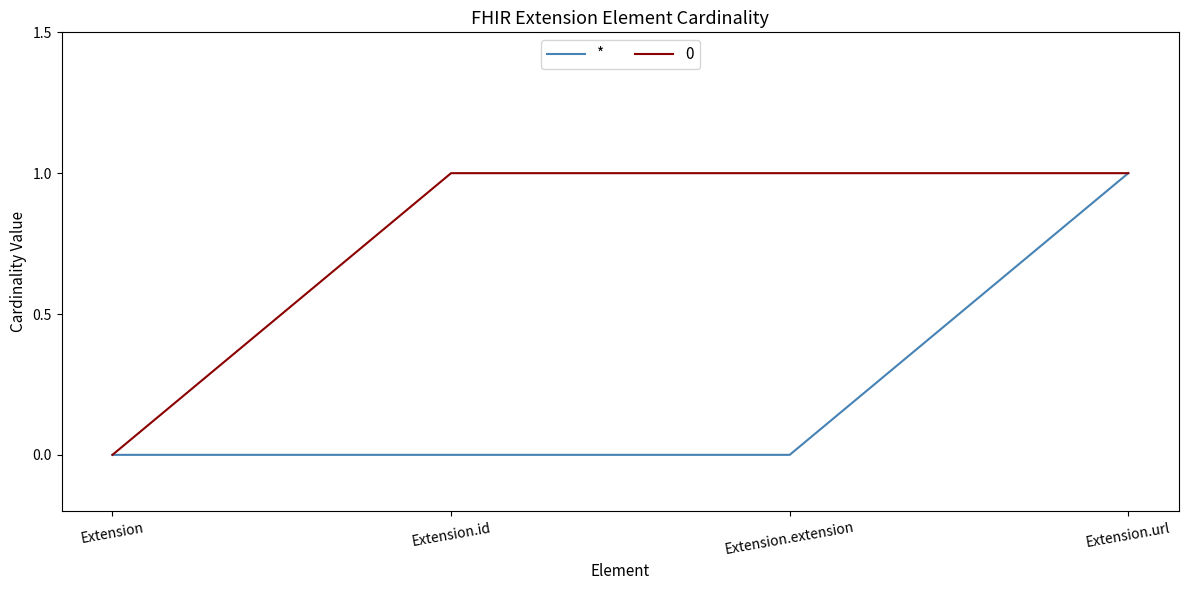

Between Extension.extension and Extension.url, which series saw the biggest shift?

*